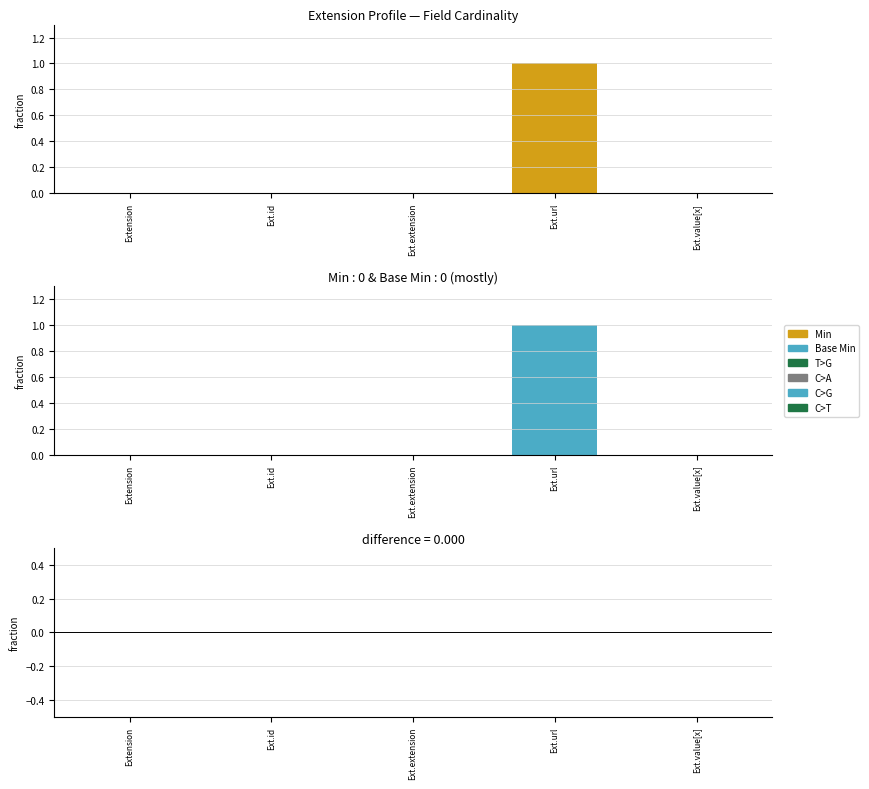

How many data points in Min are above 0?

1